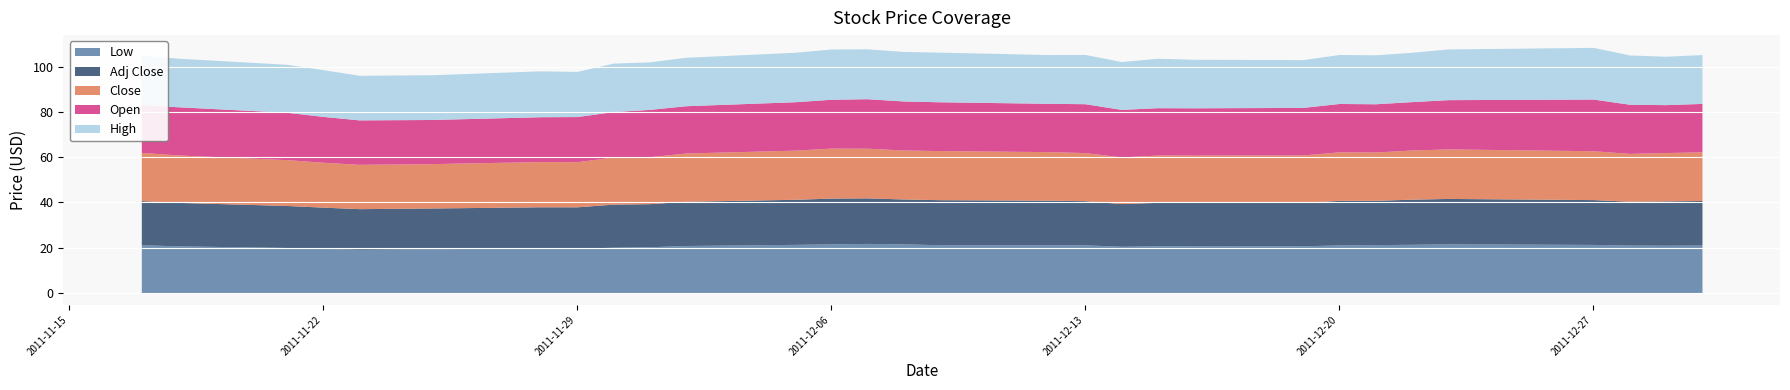

True or false: Close and Adj Close intersect in this chart.

False